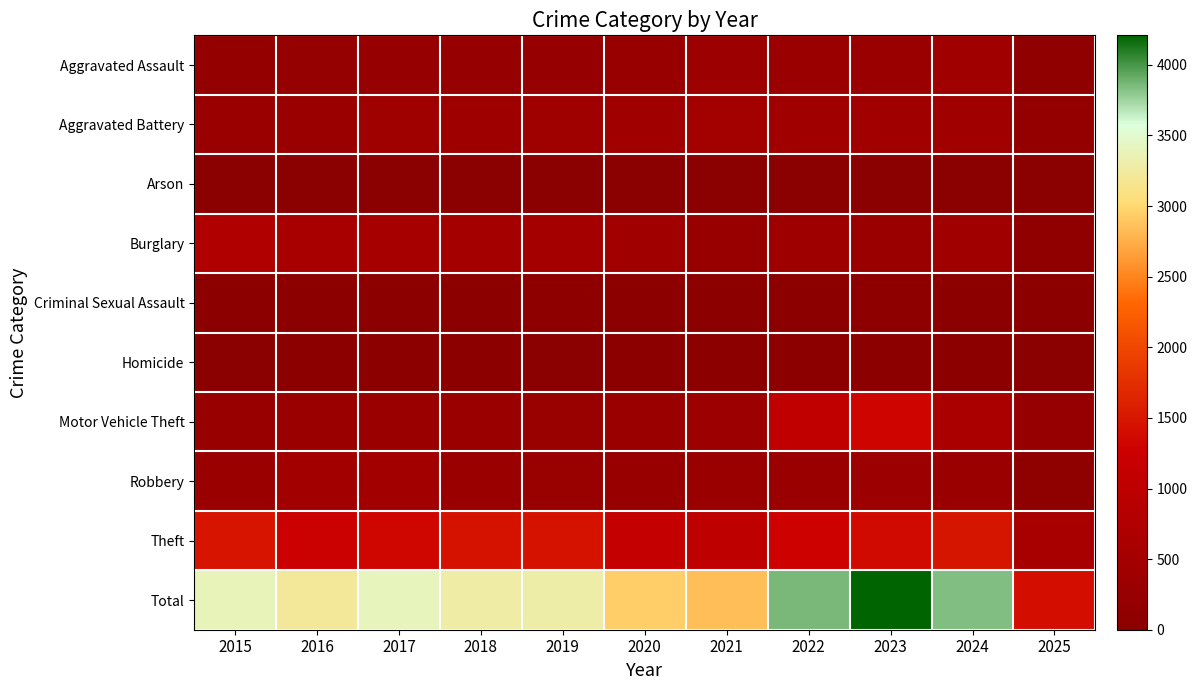

Rank the series at 2022 from highest to lowest value.

Total, Theft, Motor Vehicle Theft, Aggravated Battery, Burglary, Aggravated Assault, Robbery, Criminal Sexual Assault, Homicide, Arson